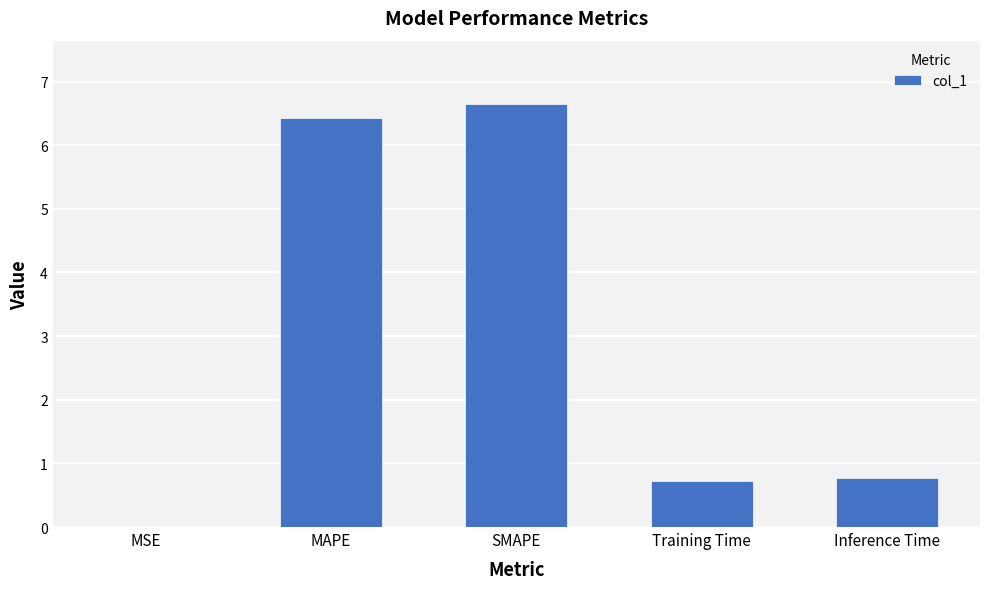

What value does the data have at Training Time?

0.7